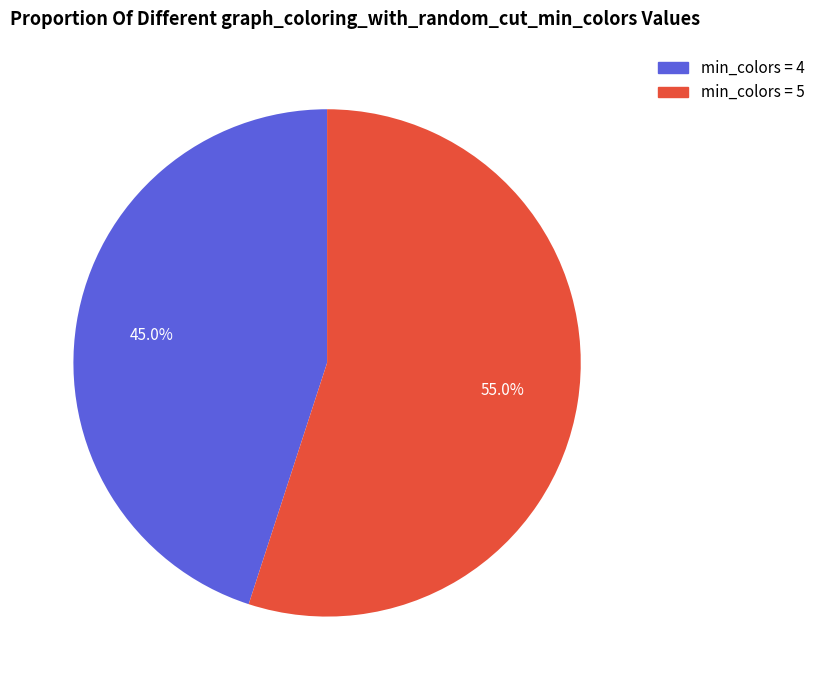

Approximately how many times larger is the value at min_colors = 4 compared to min_colors = 5?

0.8